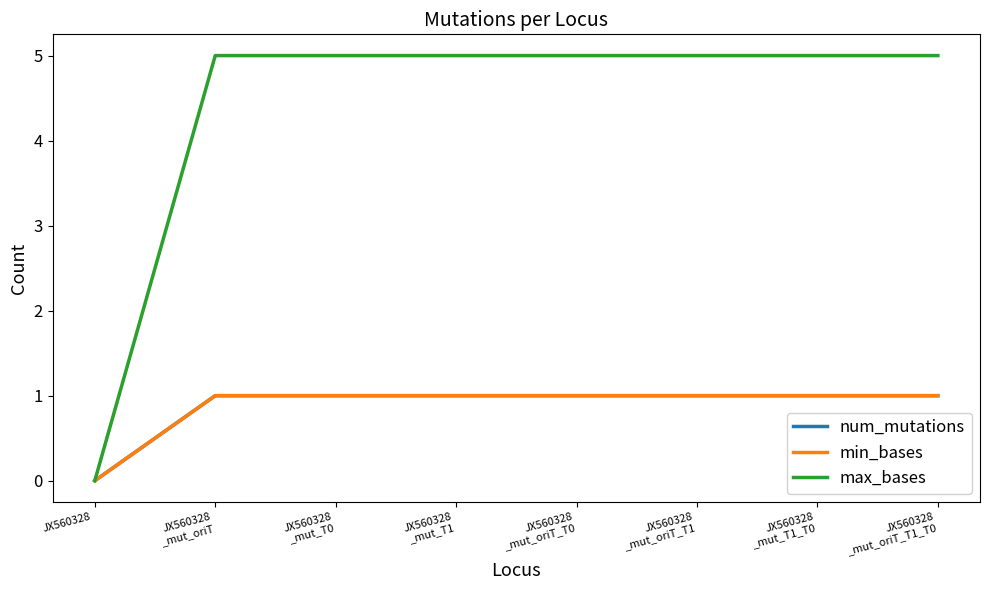

True or false: min_bases and num_mutations intersect in this chart.

False